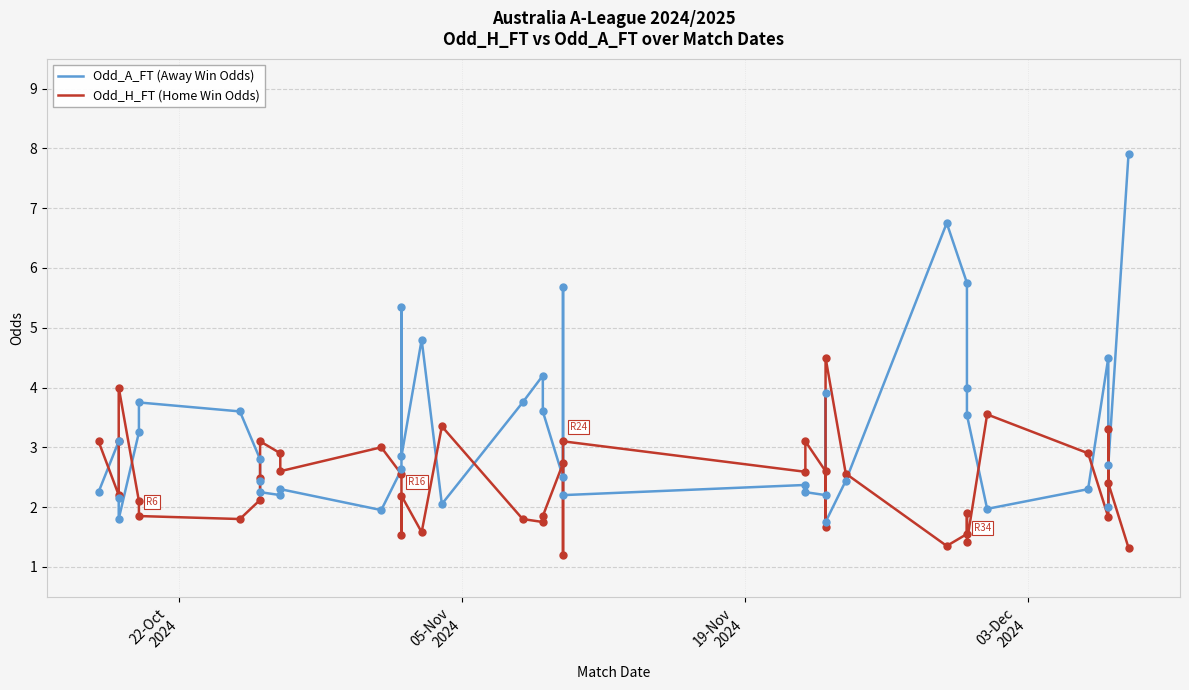

Which series reaches the minimum Y coordinate?

Odd_H_FT (Home Win Odds)